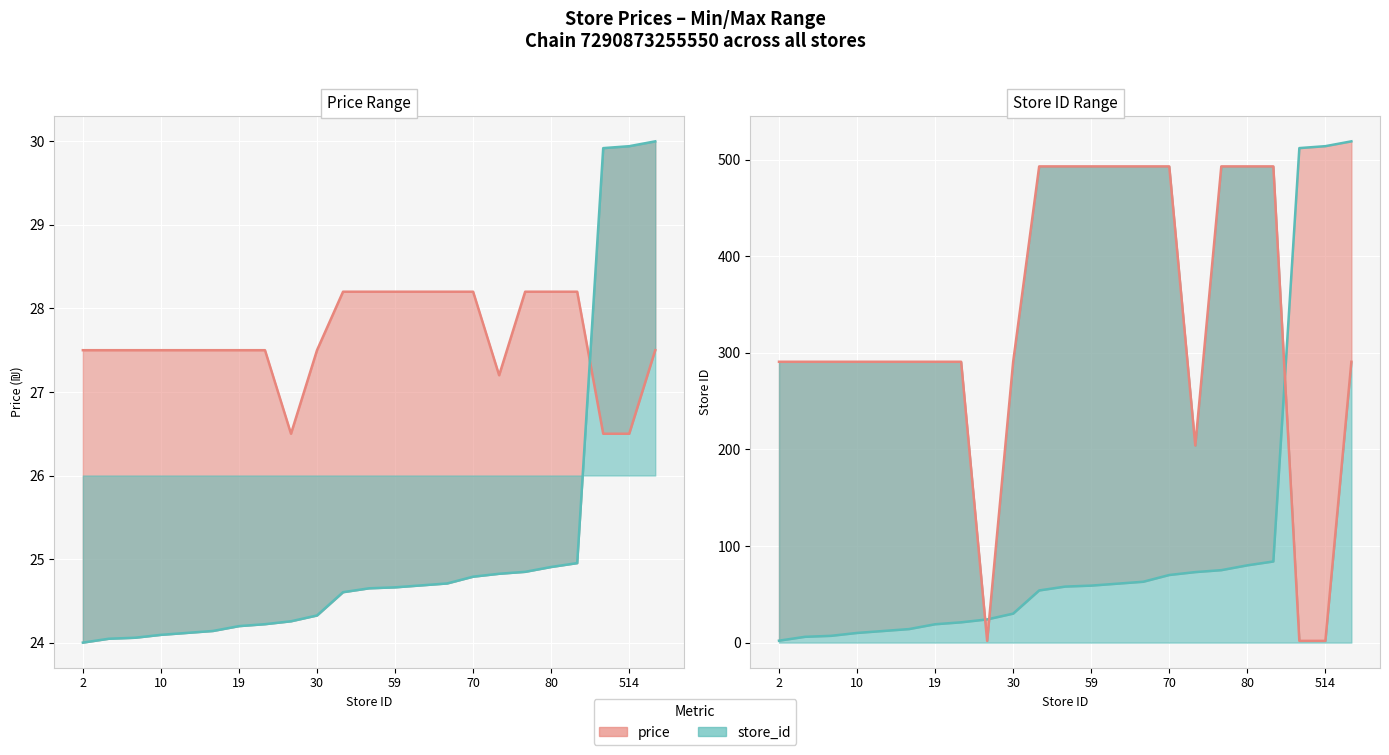

Between 2 and 6, which series saw the biggest shift?

store_id